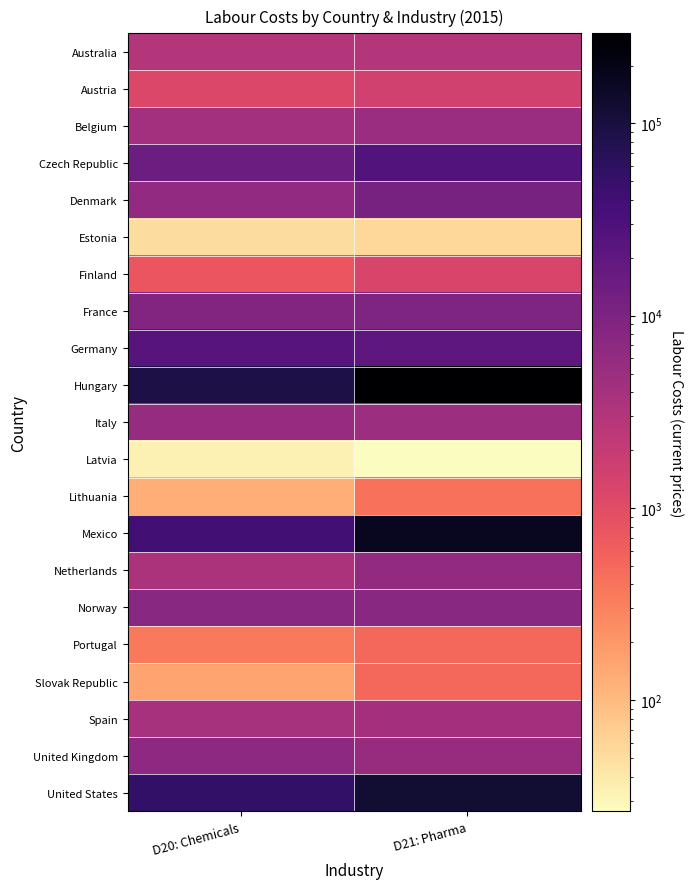

Reading right to left, list all the values displayed in this chart.

Australia: D21: Pharma=2957.0	D20: Chemicals=2949.0
Austria: D21: Pharma=1540.6	D20: Chemicals=1169.7
Belgium: D21: Pharma=5127.8	D20: Chemicals=4169.7
Czech Republic: D21: Pharma=25779.0	D20: Chemicals=14359.0
Denmark: D21: Pharma=11520.0	D20: Chemicals=6417.0
Estonia: D21: Pharma=56.0	D20: Chemicals=50.2
Finland: D21: Pharma=1266.0	D20: Chemicals=775.0
France: D21: Pharma=9941.0	D20: Chemicals=8882.0
Germany: D21: Pharma=21374.0	D20: Chemicals=24028.0
Hungary: D21: Pharma=294084.0	D20: Chemicals=89594.0
Italy: D21: Pharma=4864.1	D20: Chemicals=5723.3
Latvia: D21: Pharma=26.5	D20: Chemicals=33.7
Lithuania: D21: Pharma=407.4	D20: Chemicals=126.7
Mexico: D21: Pharma=170135.6	D20: Chemicals=38562.0
Netherlands: D21: Pharma=6007.0	D20: Chemicals=3475.0
Norway: D21: Pharma=7709.0	D20: Chemicals=7609.0
Portugal: D21: Pharma=503.6	D20: Chemicals=356.8
Slovak Republic: D21: Pharma=492.1	D20: Chemicals=156.3
Spain: D21: Pharma=4057.0	D20: Chemicals=3954.0
United Kingdom: D21: Pharma=5410.0	D20: Chemicals=6748.0
United States: D21: Pharma=120465.0	D20: Chemicals=54606.0